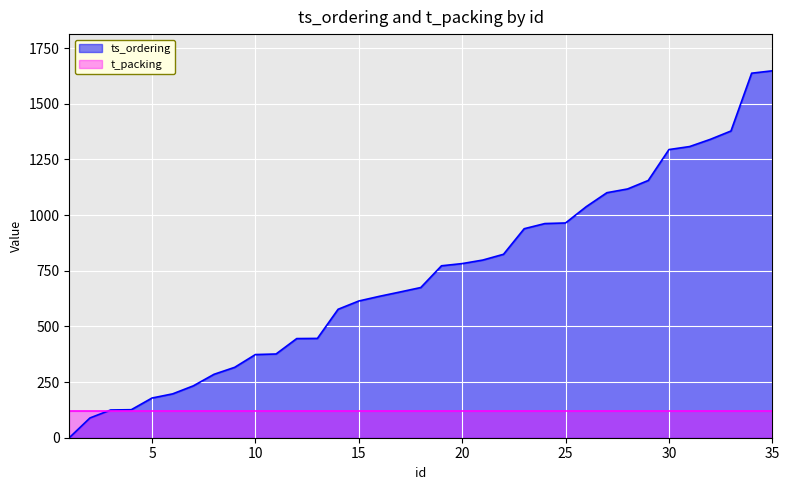

List the series in order of their peak value, highest first.

ts_ordering, t_packing